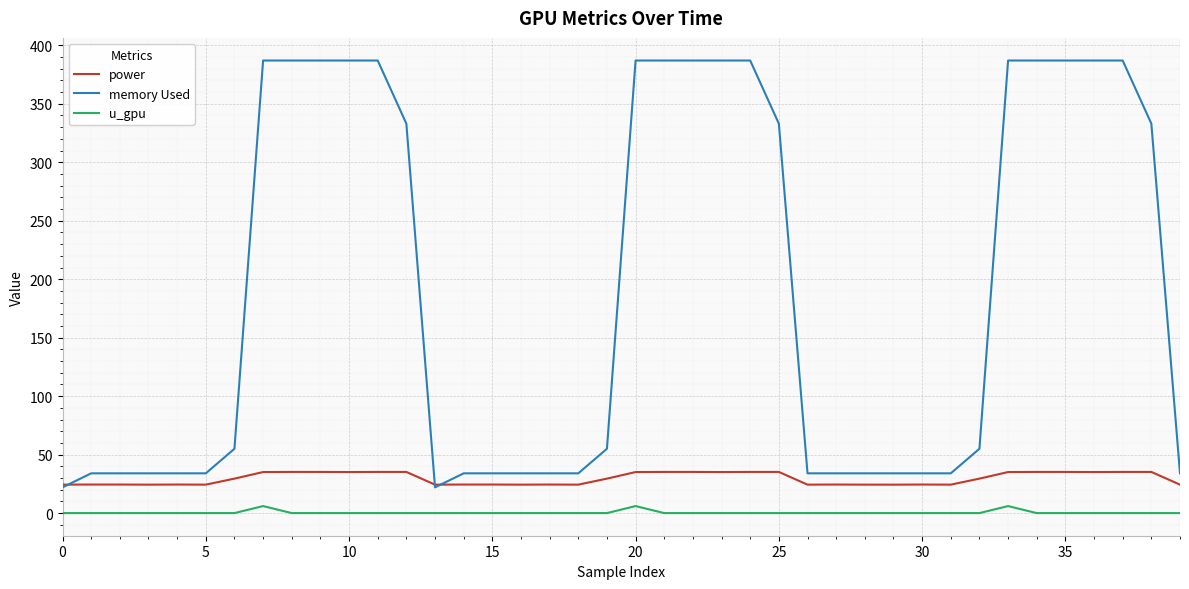

True or false: power and u_gpu intersect in this chart.

False